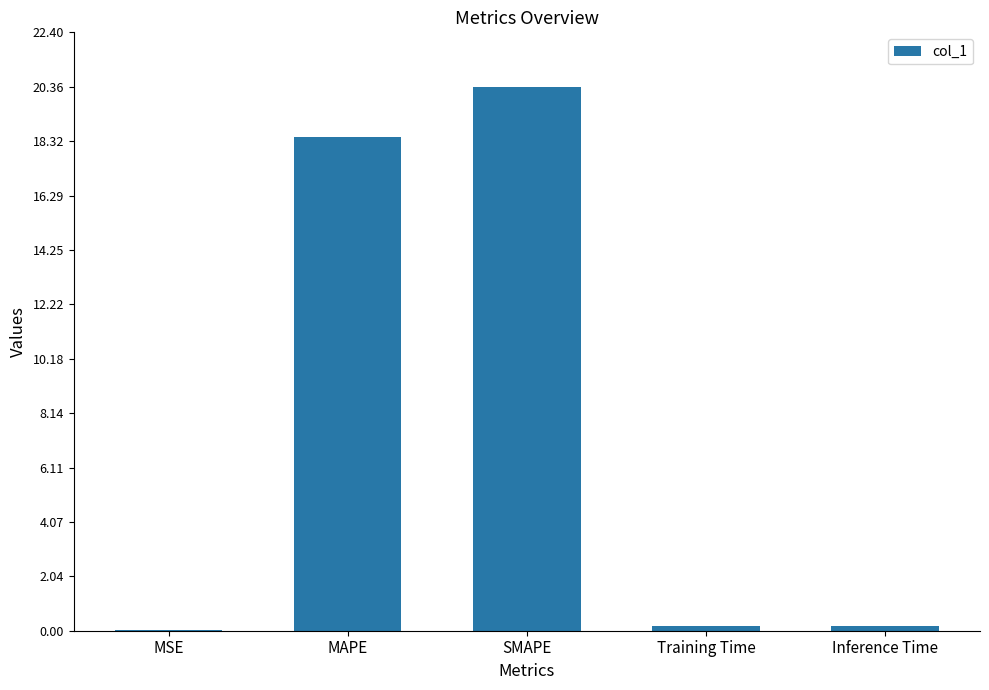

What is the sum of all values?

39.2